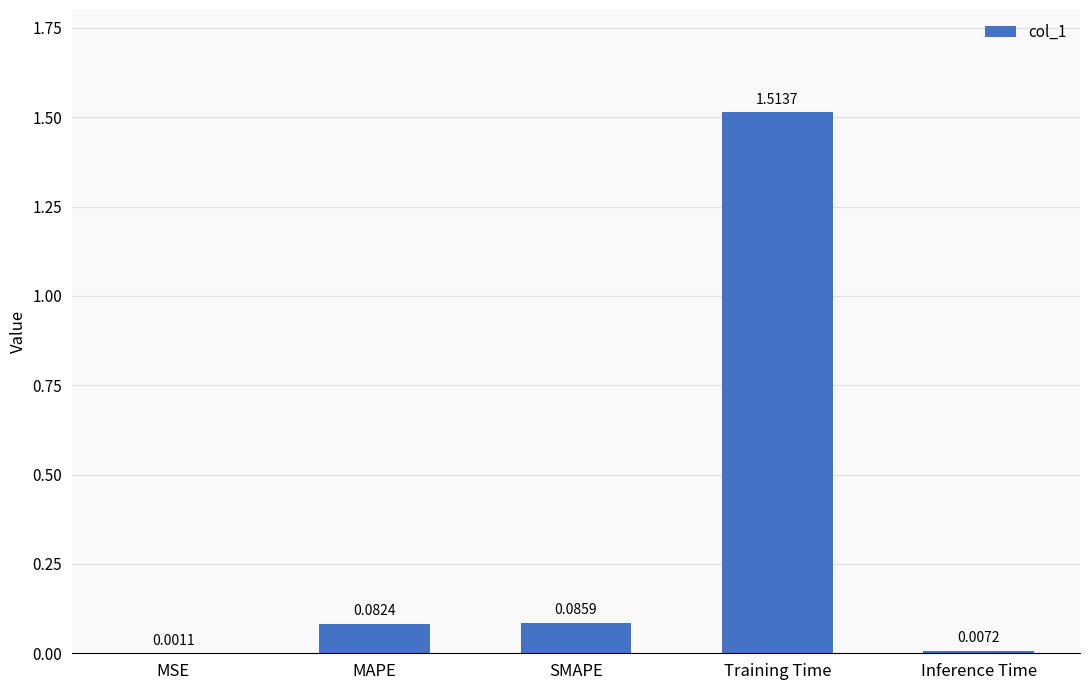

Which category has the highest value across all series?

Training Time